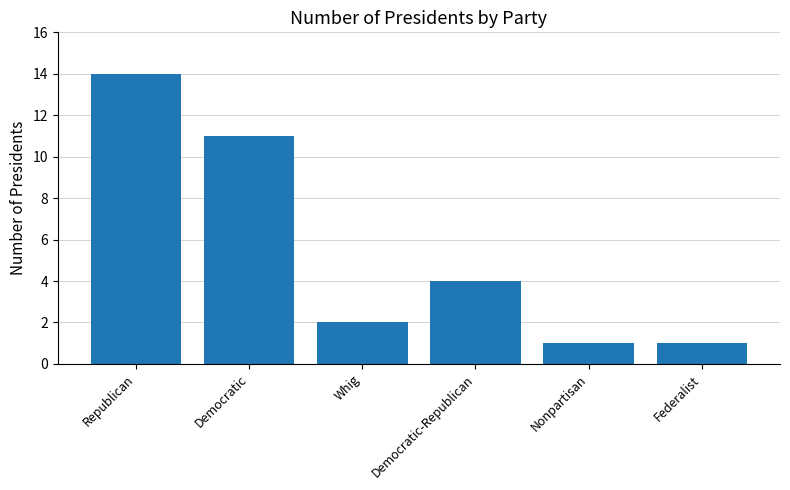

What position from the left is Federalist?

6